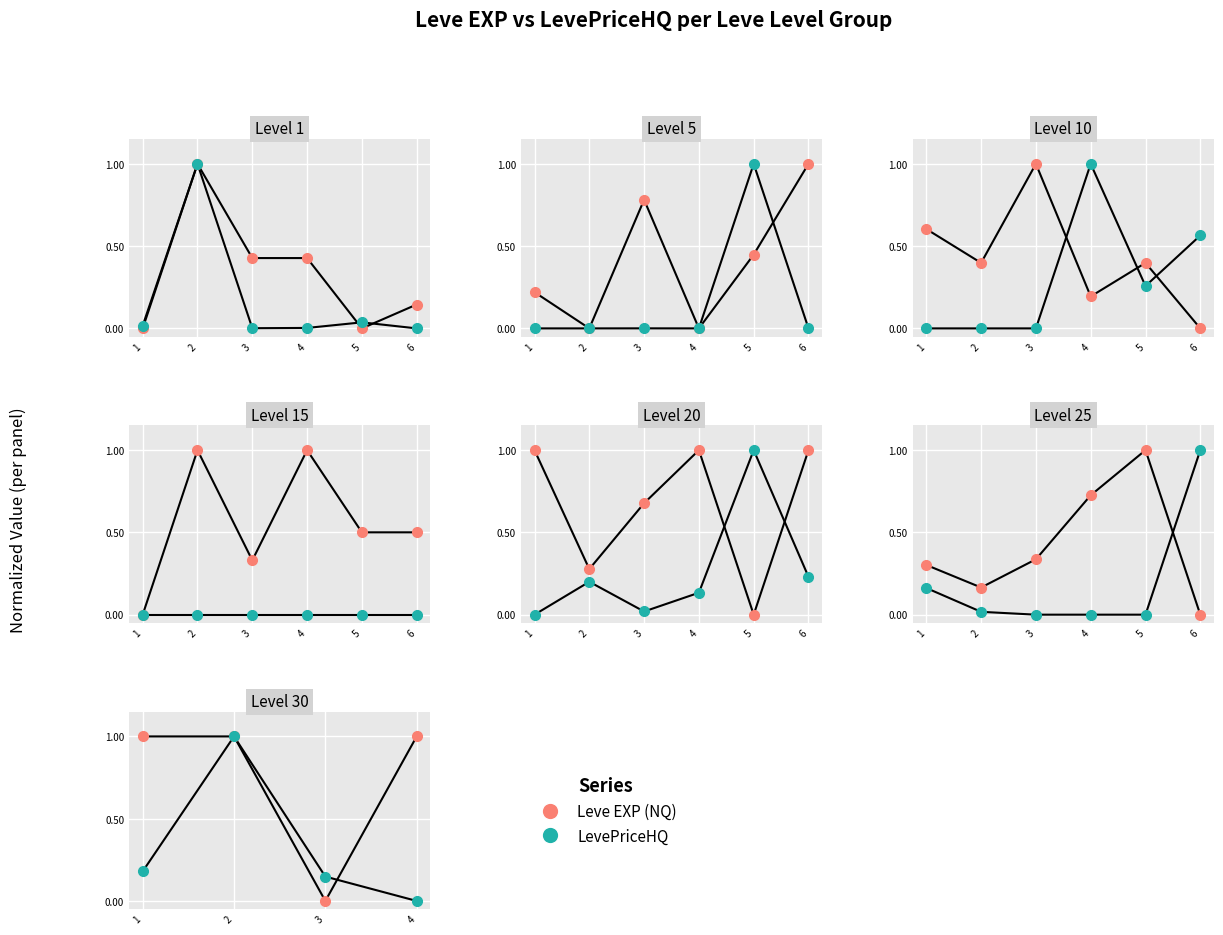

At 3, list the series in order from smallest to largest.

Leve EXP (NQ), LevePriceHQ